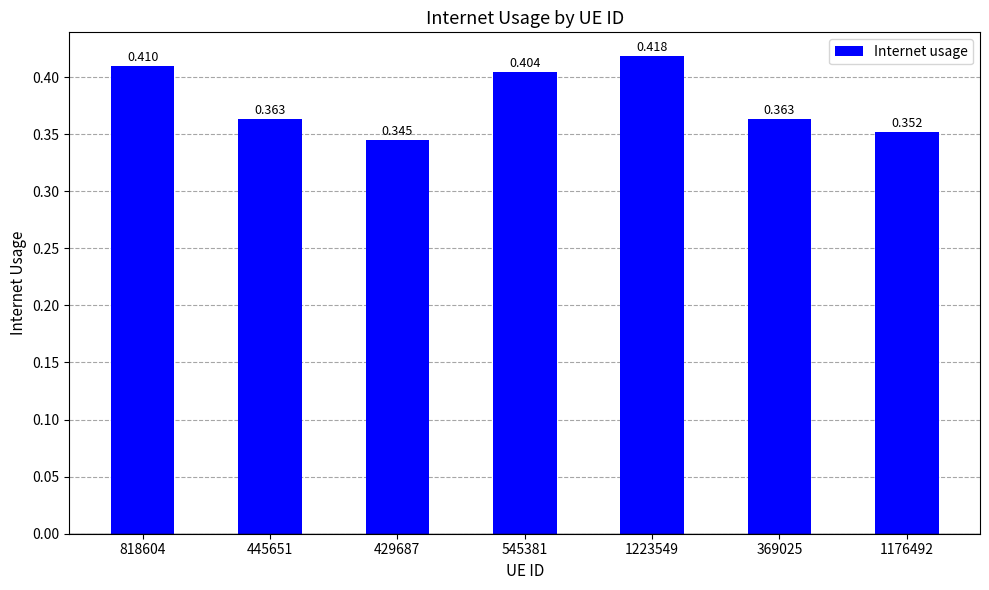

What is the smallest value displayed?

0.3